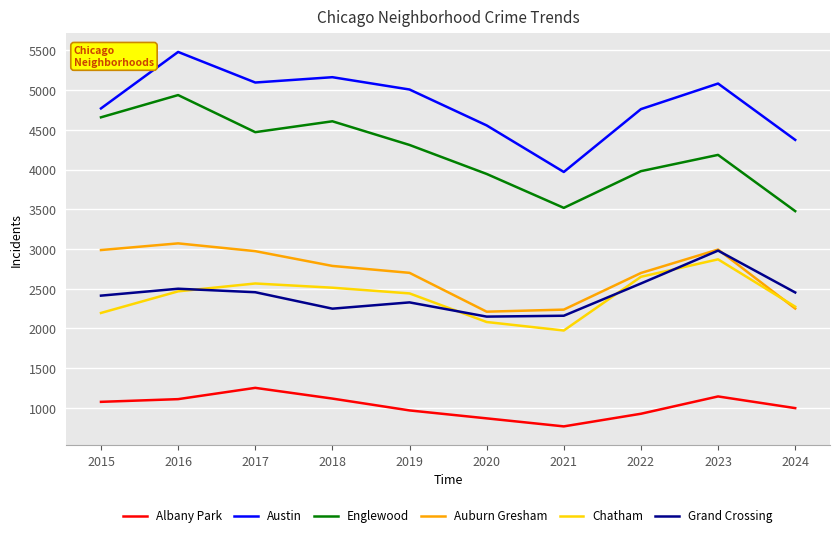

What is the difference between the second highest and minimum values in the Albany Park series?

377